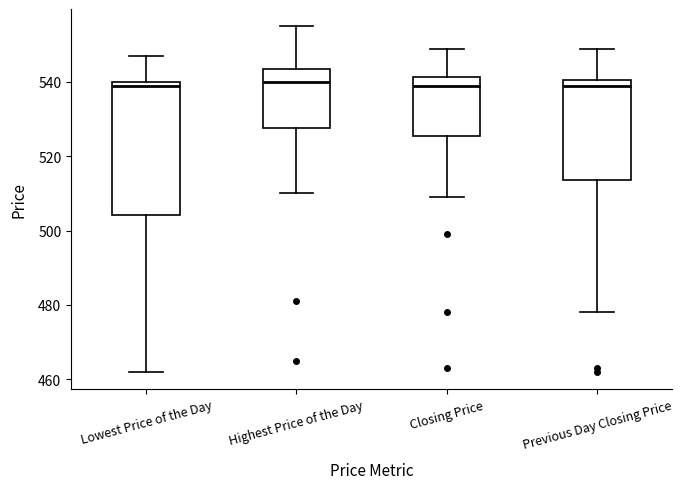

Reading left to right, transcribe this box plot: for each box, give where its median line is, the range the box spans, and where its two whiskers end, as read against the y-axis. The values are not printed on the chart, so give them approximately, as read against the axis.

Lowest Price of the Day: median 540 (just below the box's upper edge), box 504 to 540, whiskers 462 to 548
Highest Price of the Day: median 540, box 528 to 544, whiskers 510 to 556
Closing Price: median 540, box 526 to 542, whiskers 510 to 550
Previous Day Closing Price: median 540 (just below the box's upper edge), box 514 to 540, whiskers 478 to 550